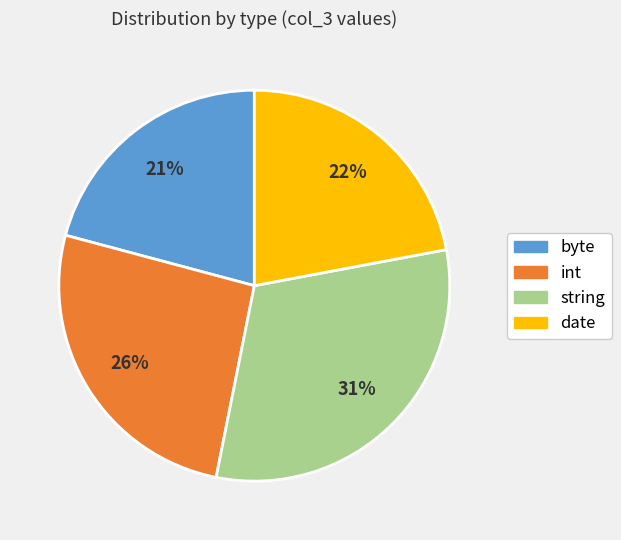

To the nearest percent, what percentage of the pie is date?

22%